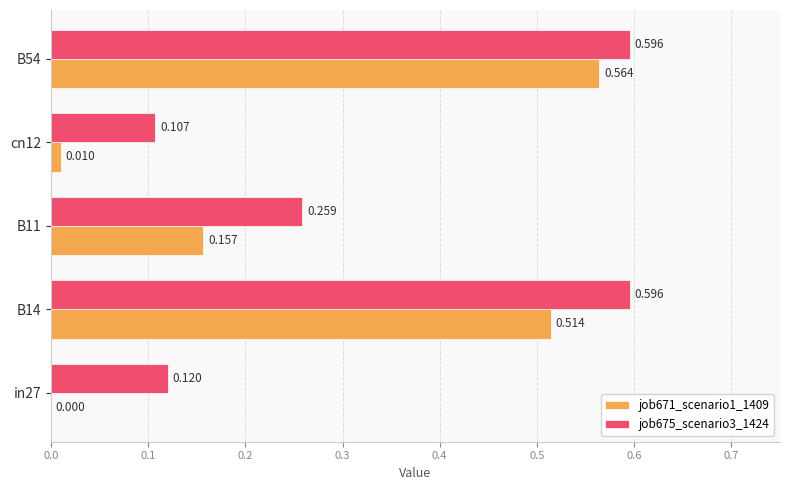

At which category is the sum across all series the highest?

B54